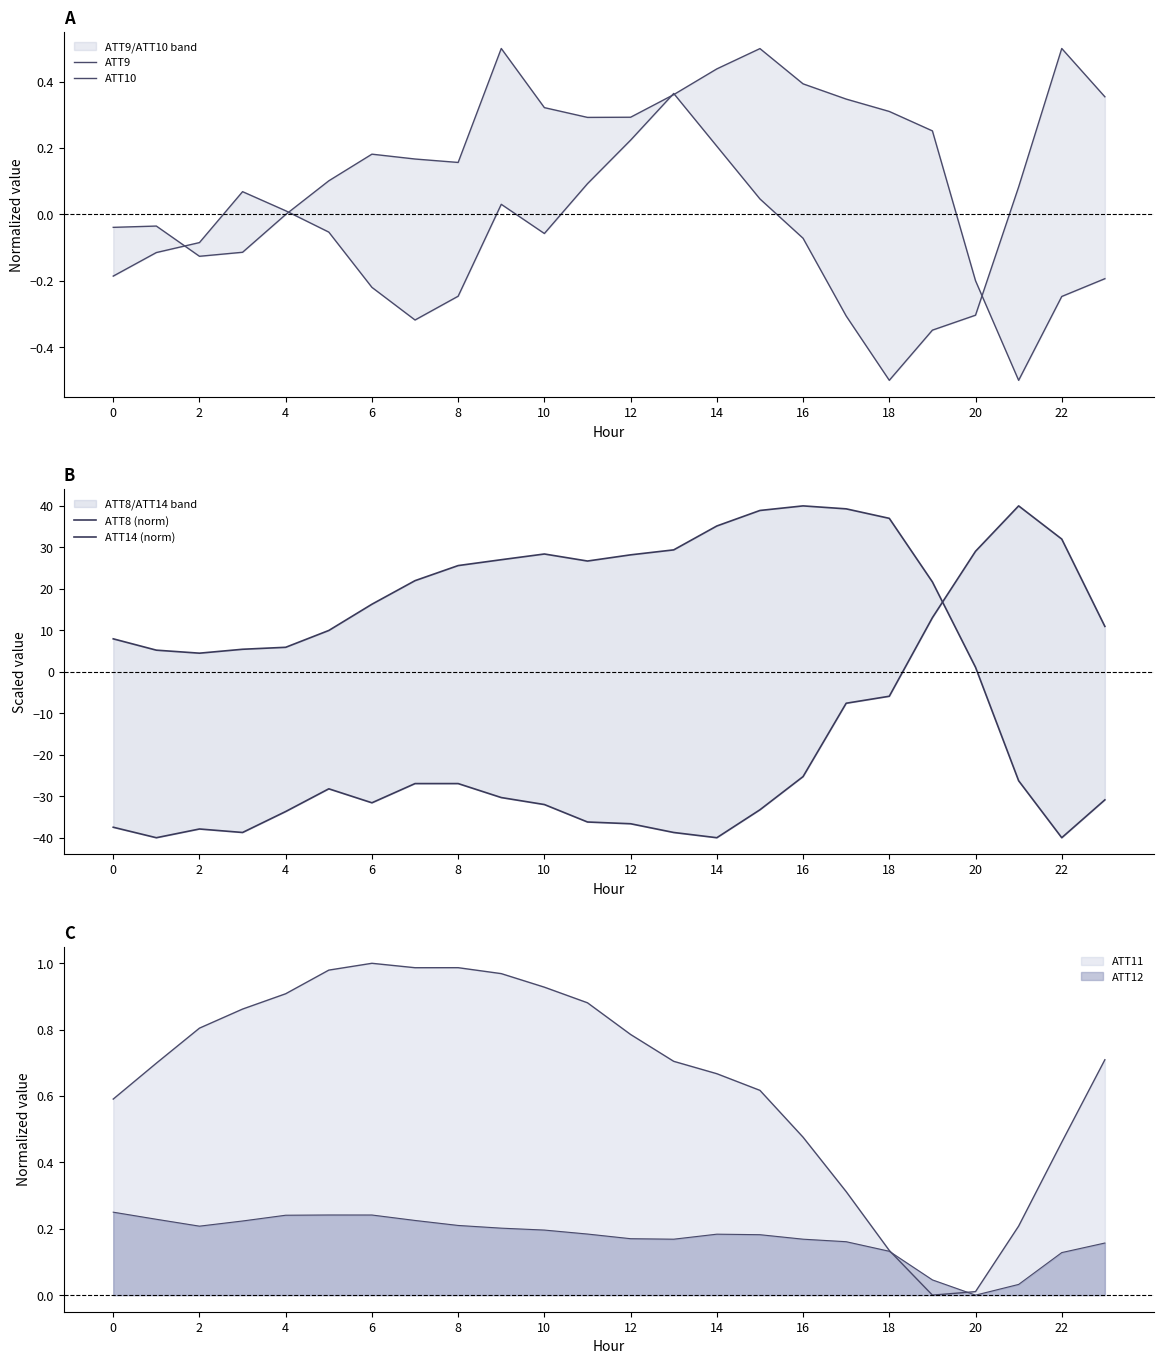

After their last crossing, which series has the higher values: ATT9 or ATT10?

ATT9